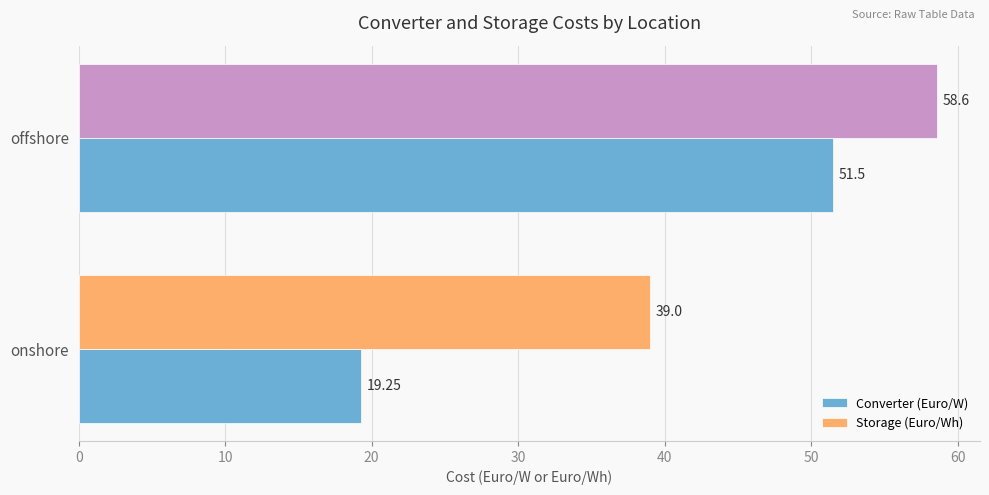

Rank the series by their average value, from highest to lowest.

Storage (Euro/Wh), Converter (Euro/W)